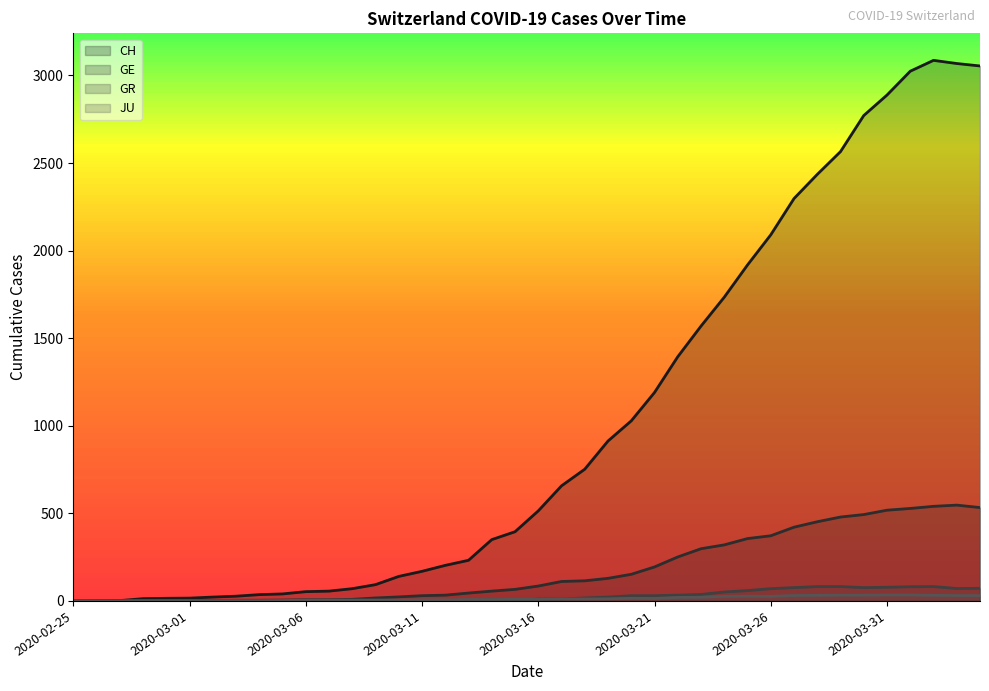

Reading right to left, transcribe all the data shown in this chart.

CH: 3054	3068	3086	3024	2888	2771	2565	2435	2297	2090	1918	1734	1569	1394	1190	1028	913	752	657	514	395	350	232	203	169	140	93	70	56	53	40	36	27	22	16	15	13	2	1	0
GE: 533	547	540	528	518	493	479	452	421	372	356	320	298	251	194	152	129	115	111	85	66	56	45	33	30	23	17	9	7	7	5	4	4	3	3	3	2	1	1	0
GR: 72	71	82	81	78	76	82	82	76	70	59	51	37	33	30	30	22	17	11	11	0	7	0	0	0	0	0	0	0	0	0	0	0	0	0	0	0	0	0	0
JU: 30	31	32	34	34	33	33	32	31	26	27	26	21	20	14	15	12	11	11	9	9	8	8	6	6	5	5	5	5	5	2	1	1	1	1	1	1	0	0	0